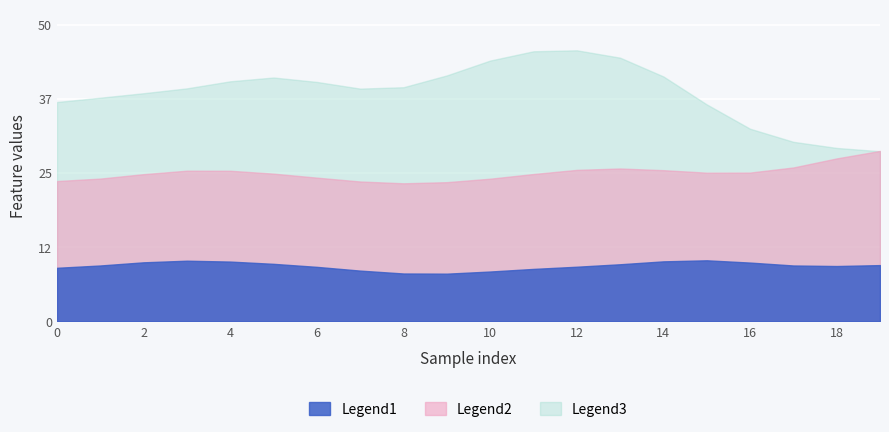

Which series has the largest total across all categories?

Legend3